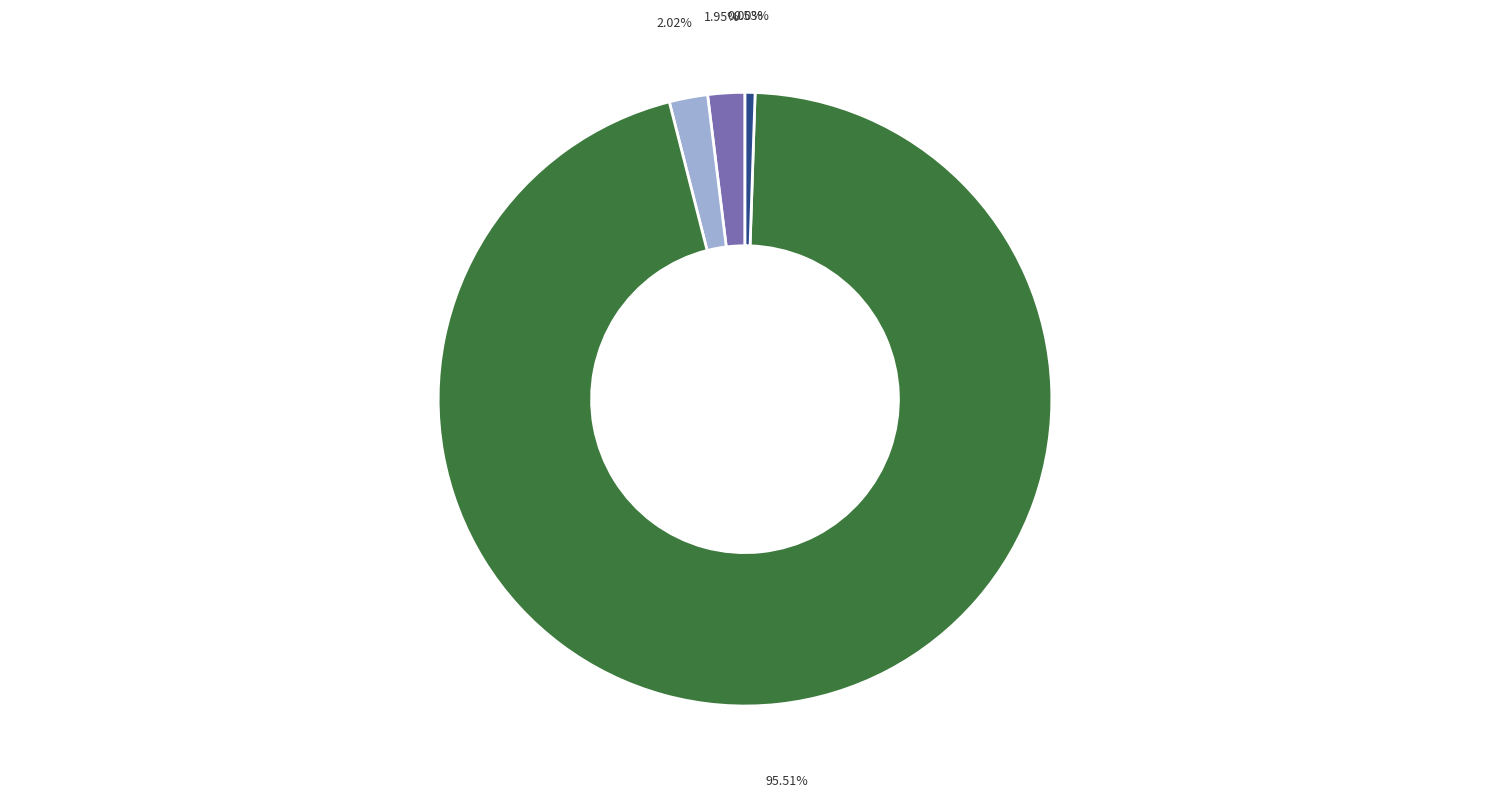

Between SMAPE and Training Time, which is larger?

Training Time